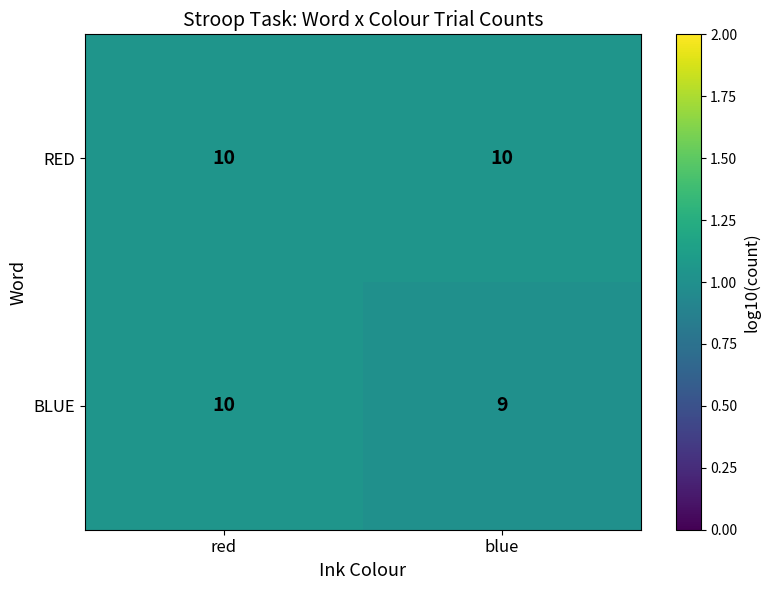

Rank the categories by BLUE value from lowest to highest.

blue, red